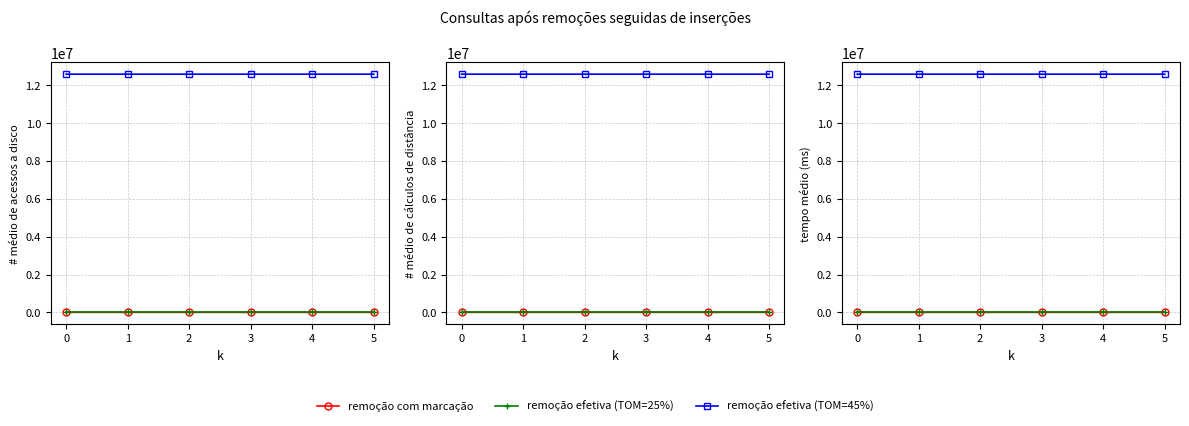

Reading left to right, transcribe all the data shown in this chart.

remoção com marcação: 0.0	18.9	186.7	230.3	1.0	1.0
remoção efetiva (TOM=25%): 0.0	1.1	-1.3	0.2	0.5	-0.6
remoção efetiva (TOM=45%): 12583056.0	12583056.0	12583056.0	12583056.0	12583040.0	12583056.0